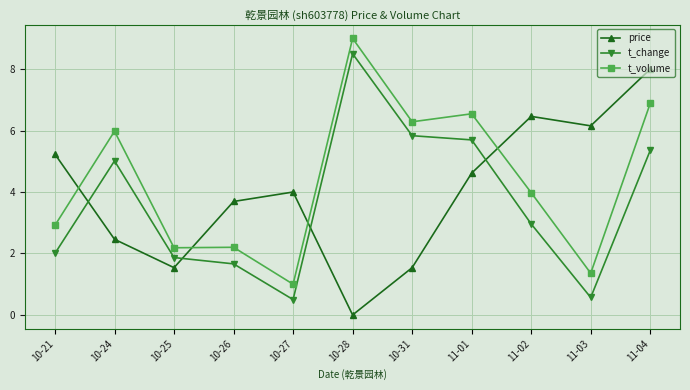

Rank the series by their maximum value, from highest to lowest.

t_volume, t_change, price